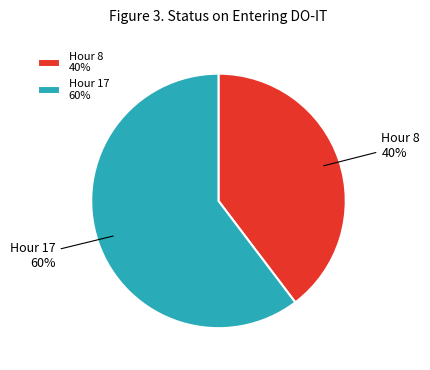

To the nearest percent, what is the average slice percentage?

50%